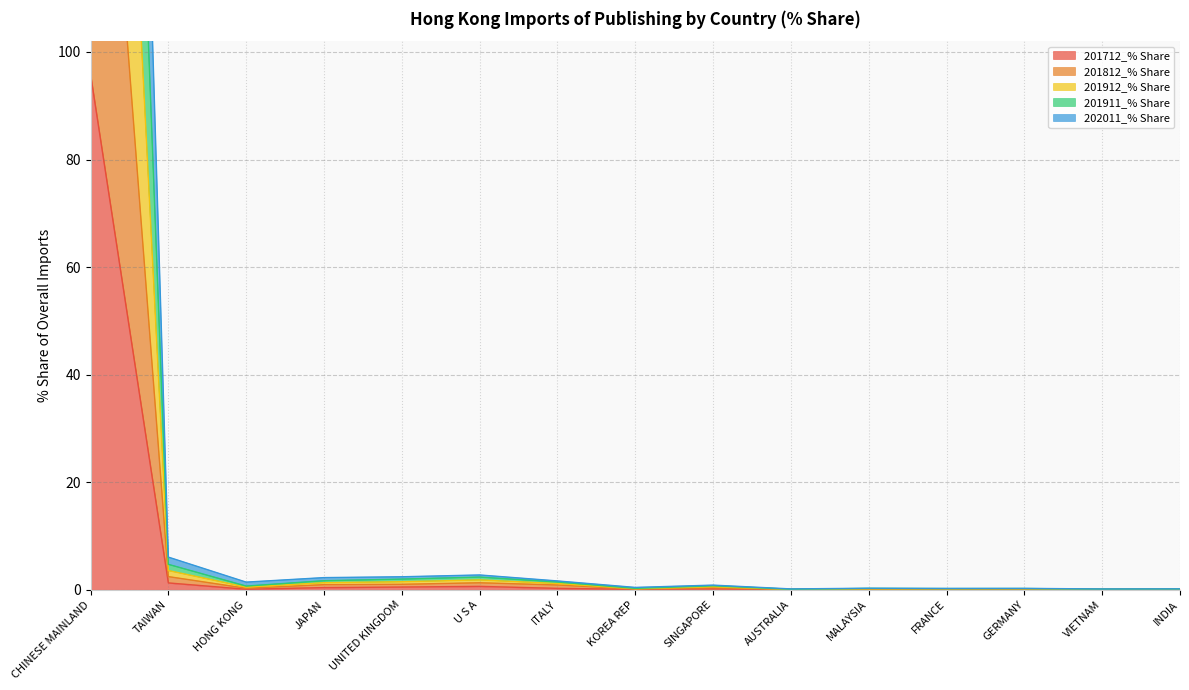

How many distinct data groups are displayed?

5